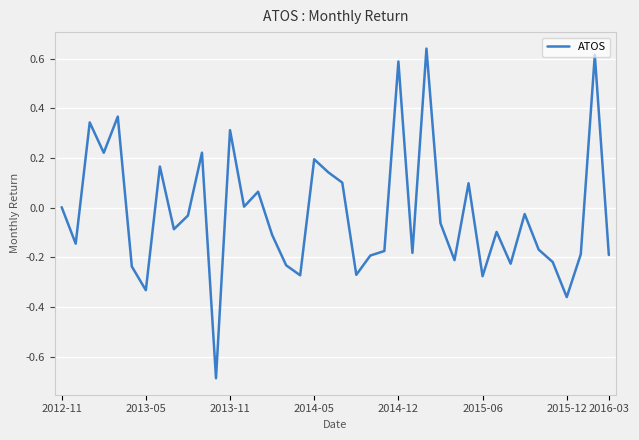

What is the difference between the maximum and minimum values?

1.3